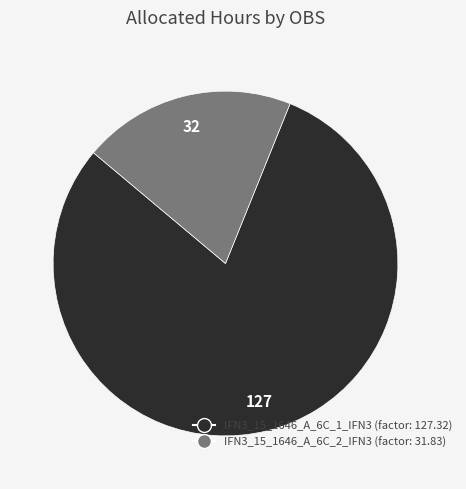

Which category accounts for the majority?

IFN3_15_1646_A_6C_1_IFN3